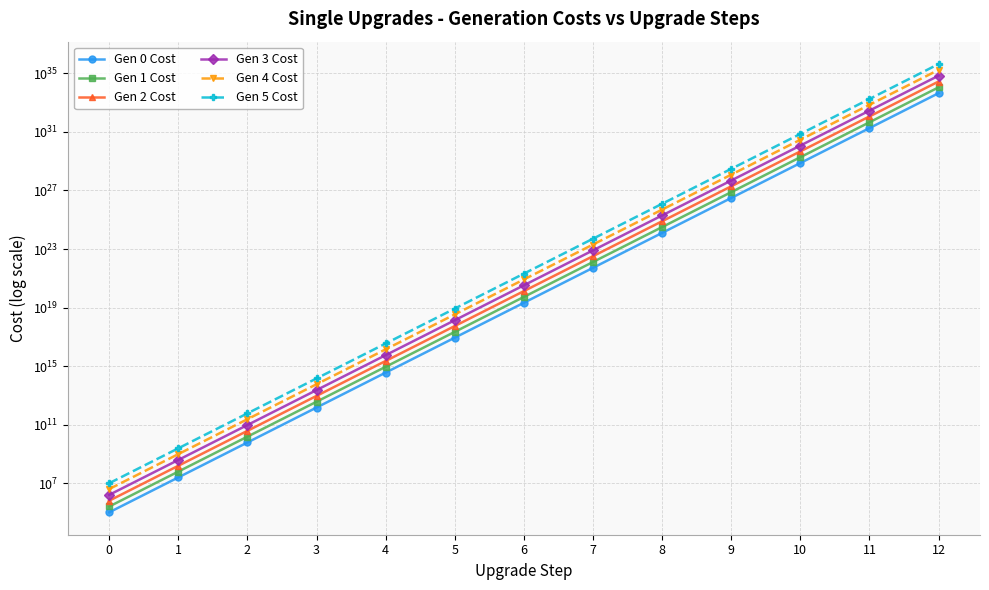

What is the difference between the second highest and minimum values in the Gen 1 Cost series?

45917748078995612206733738377216.0